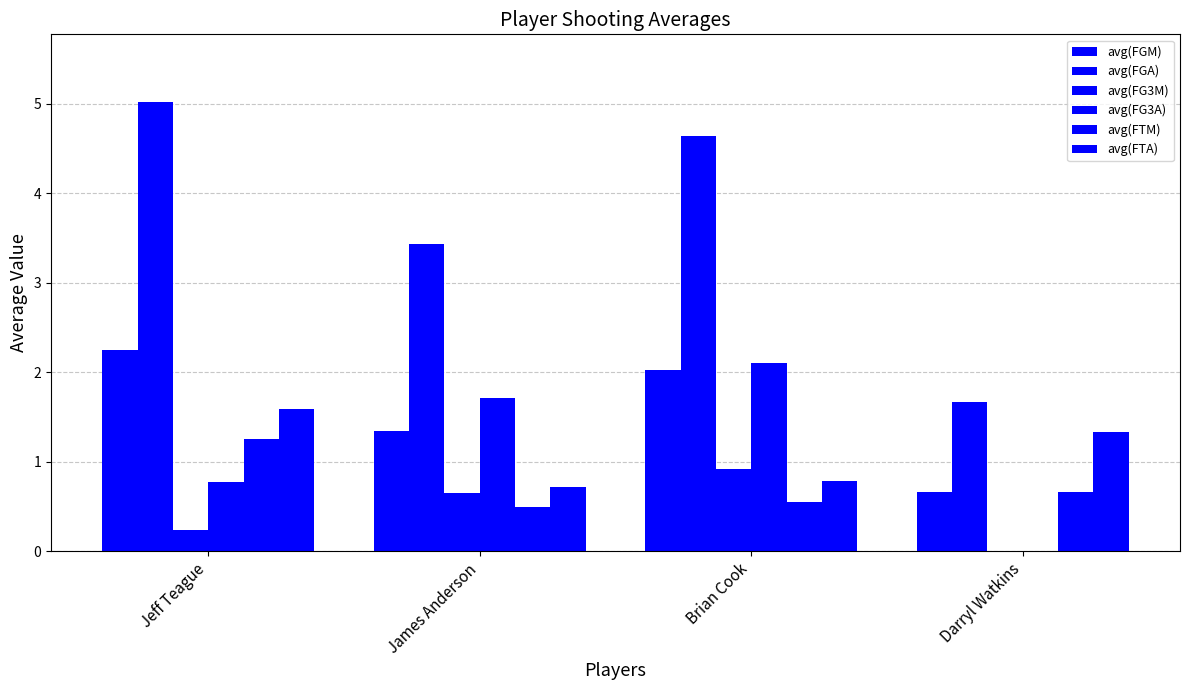

Are the bars grouped side by side (vs. stacked)?

Yes